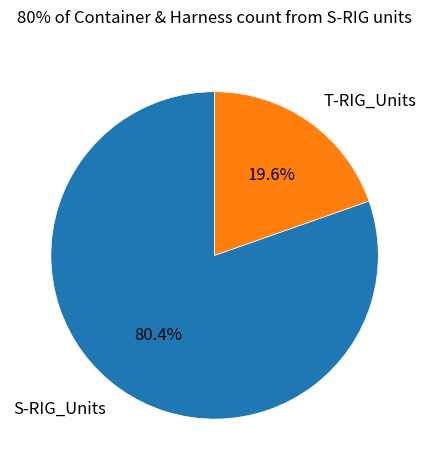

Does any single category account for the majority?

Yes